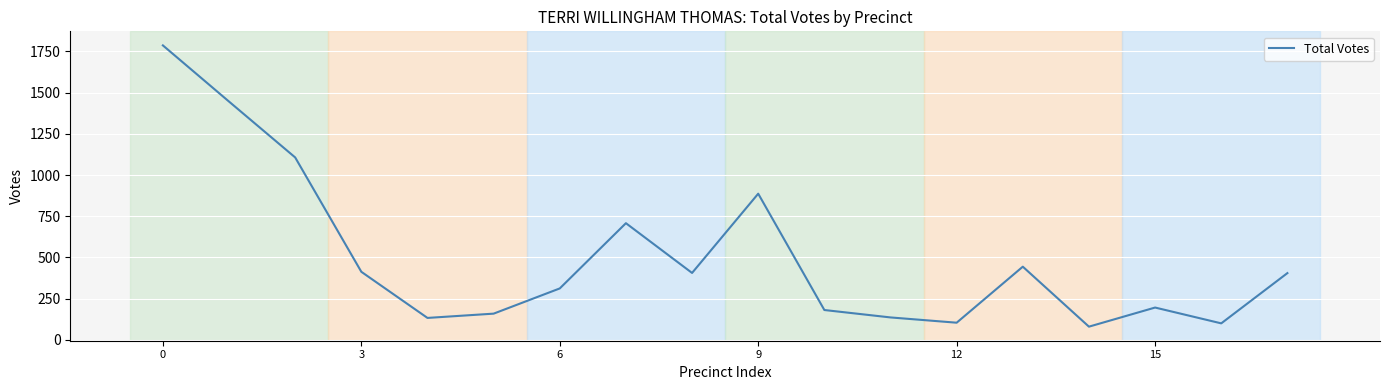

What is the greatest value displayed?

1787